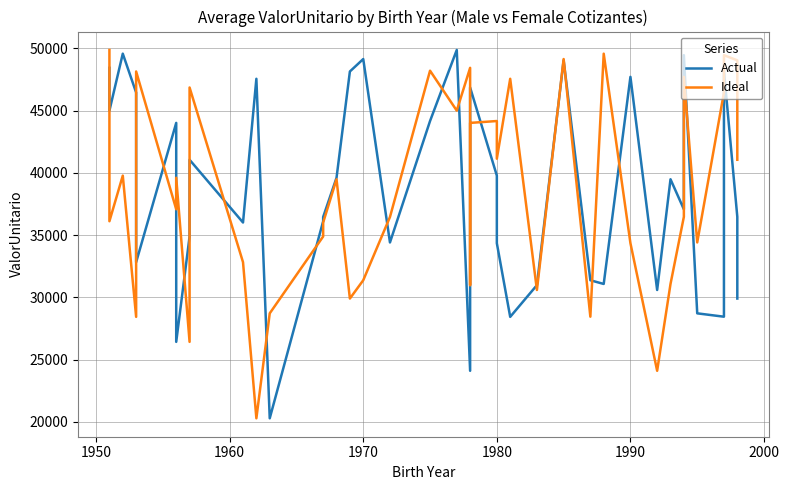

How many data points does each series have?

40